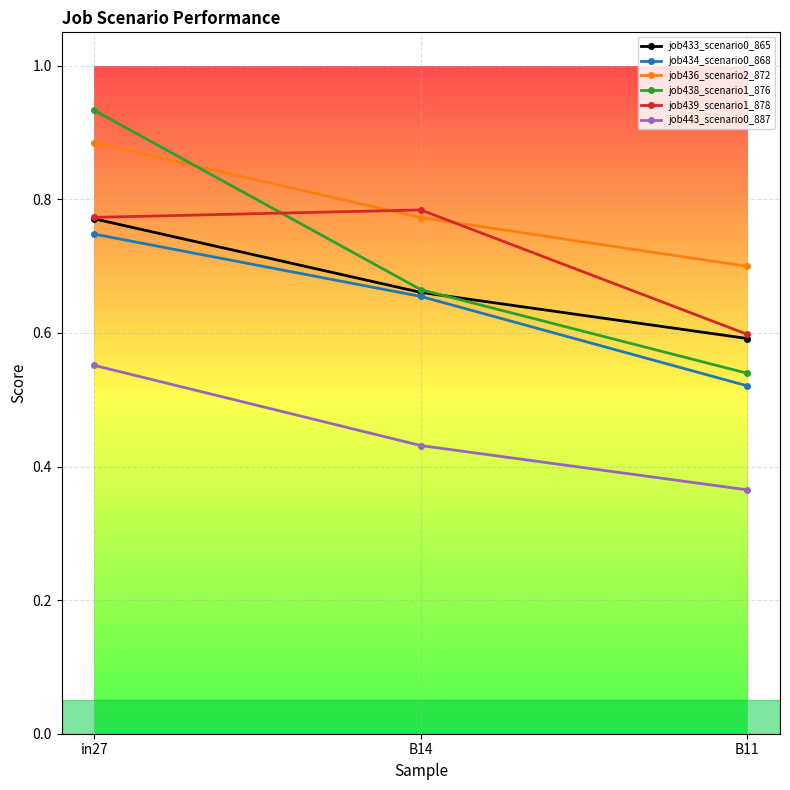

Count the number of categories in the chart.

3